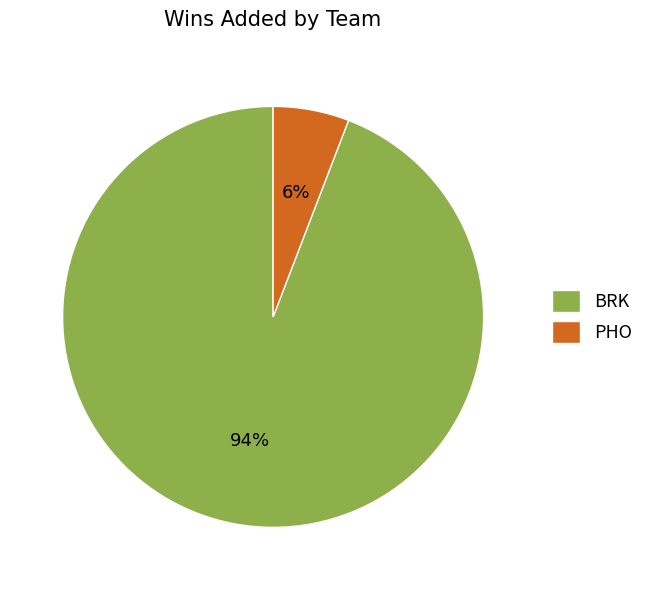

Is it true that BRK is 94% of the pie?

True